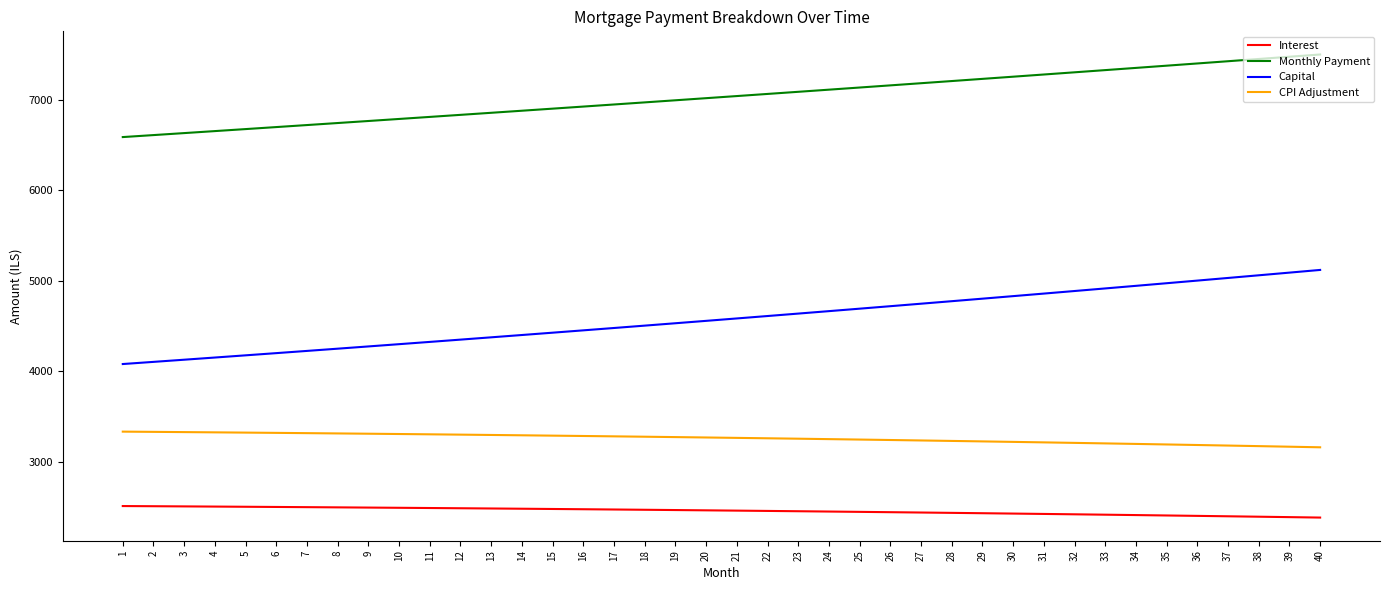

True or false: CPI Adjustment and Capital intersect in this chart.

False